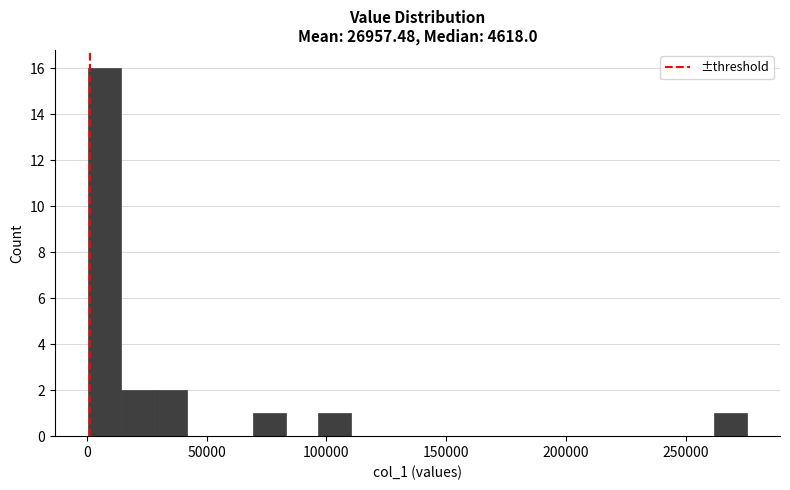

Read against the x-axis, roughly where is the centre of the tallest bar?

5000